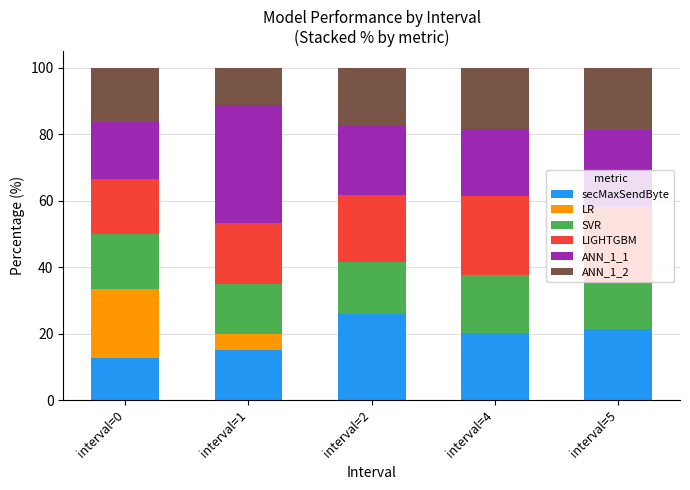

What is the sum of all secMaxSendByte values?

94.9